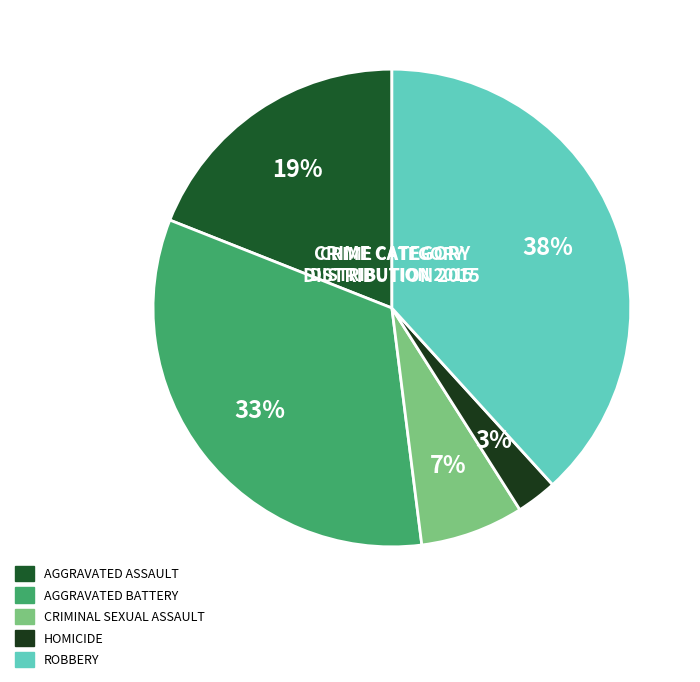

How many segments does this pie chart have?

5